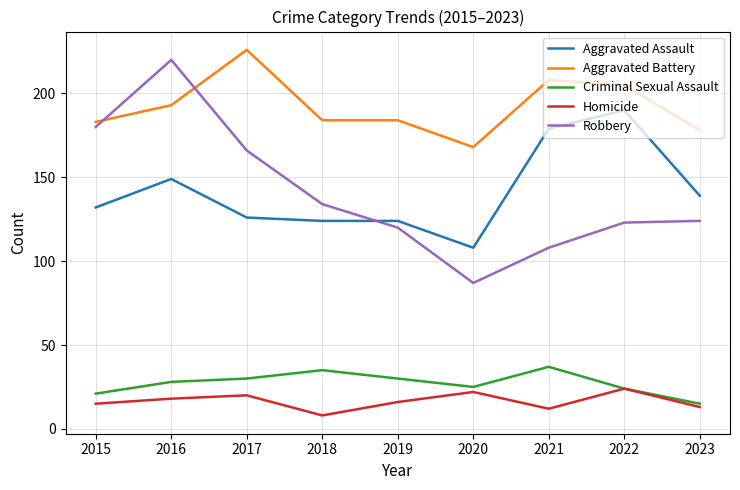

How many interior local peaks does the Homicide series have?

3